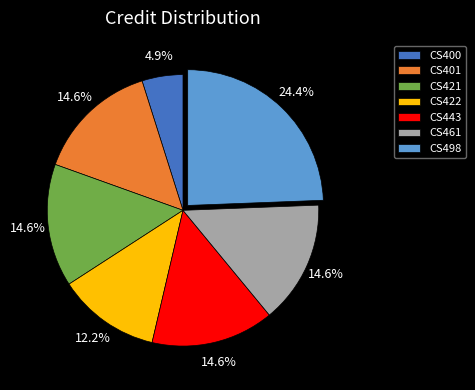

Is CS401 the majority of the pie?

No